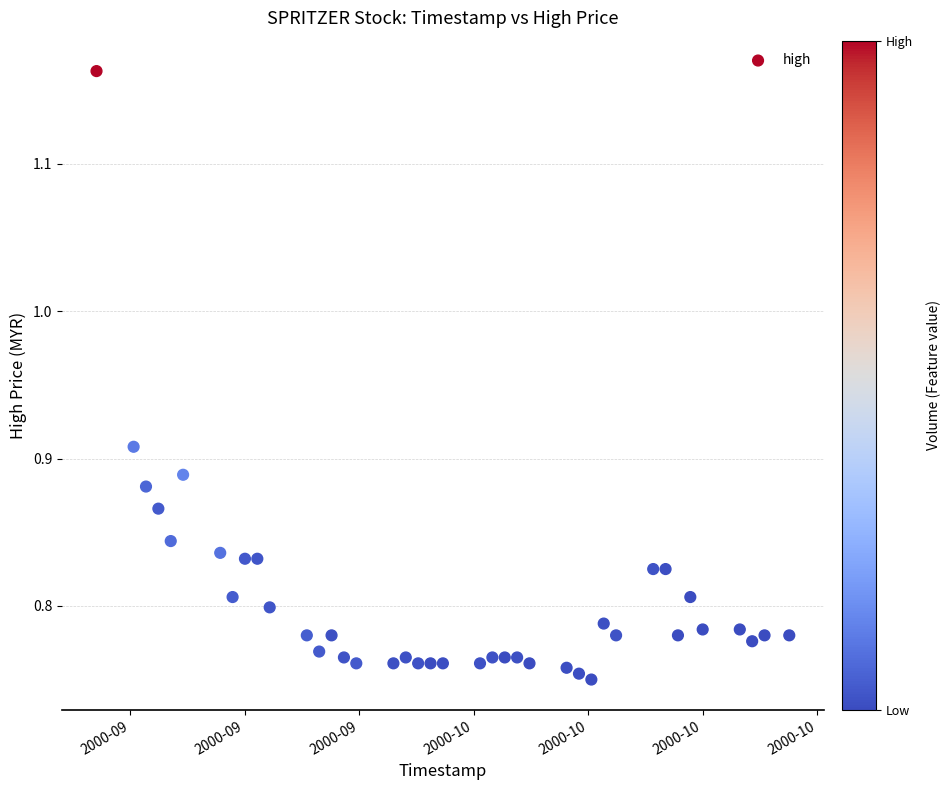

What is the range of X values (max minus min)?

4838400.0